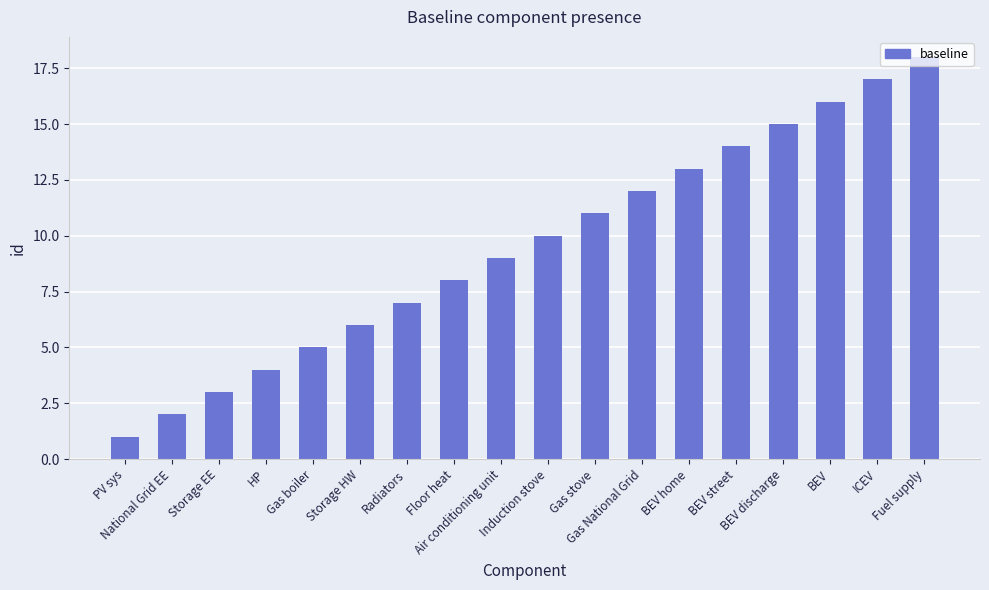

What is the label of the 11th bar from the right?

Floor heat